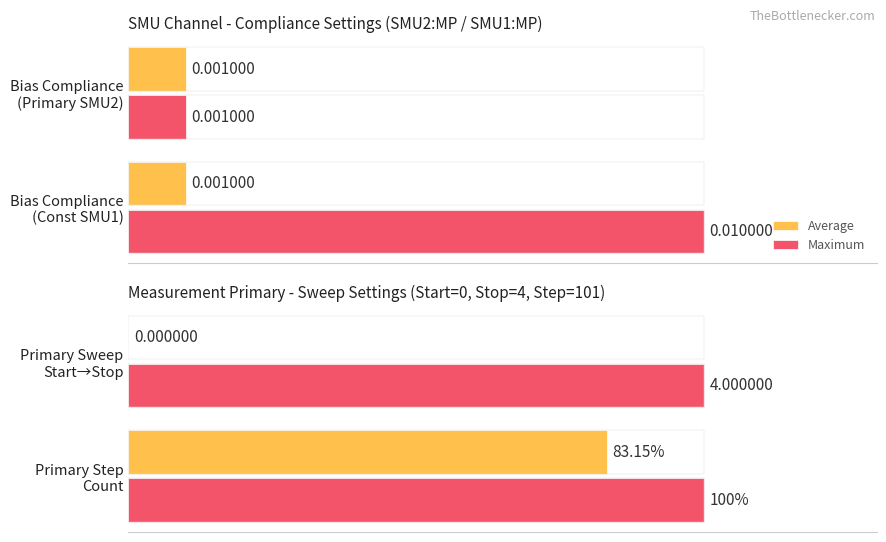

What is the value of the Average bar at the 2nd from the left?

83.2